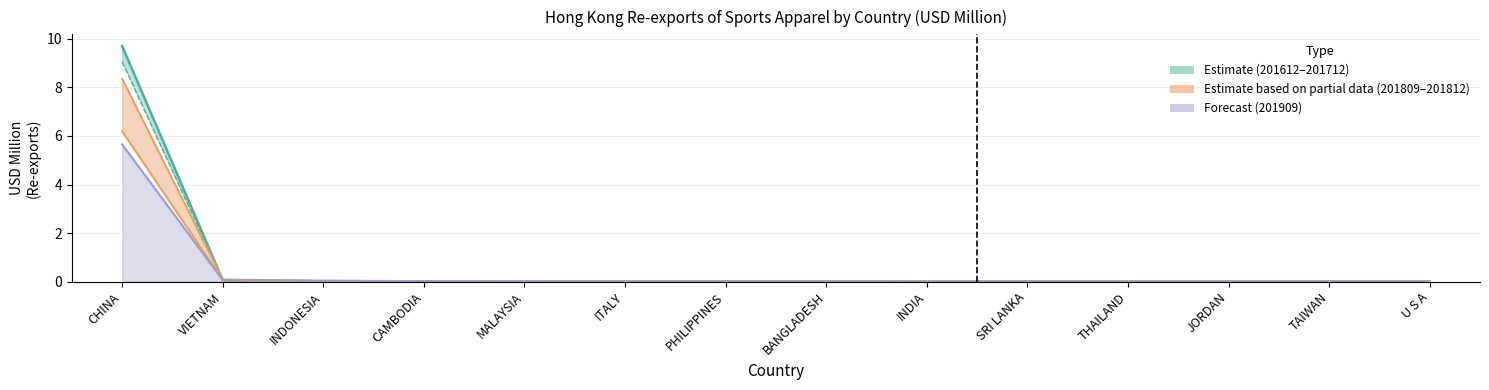

Reading left to right, list all the values displayed in this chart.

201612: 9.7	0.1	0.0	0.0	0.0	0.0	0.0	0.0	0.0	0.0	0.0	0.0	0.0	0.0
201712: 9.1	0.1	0.0	0.0	0.0	0.0	0.0	0.0	0.0	0.0	0.0	0.0	0.0	0.0
201809: 6.2	0.1	0.0	0.0	0.0	0.0	0.0	0.0	0.0	0.0	0.0	0.0	0.0	0.0
201812: 8.3	0.1	0.0	0.0	0.0	0.0	0.0	0.0	0.0	0.0	0.0	0.0	0.0	0.0
201909: 5.7	0.1	0.0	0.0	0.0	0.0	0.0	0.0	0.0	0.0	0.0	0.0	0.0	0.0